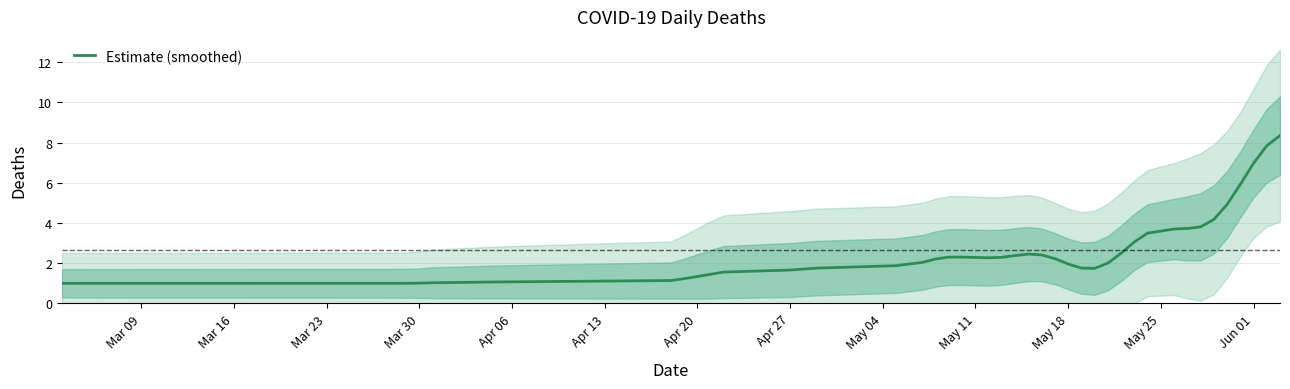

What is the label of the 37th point from the right?

Mar 30